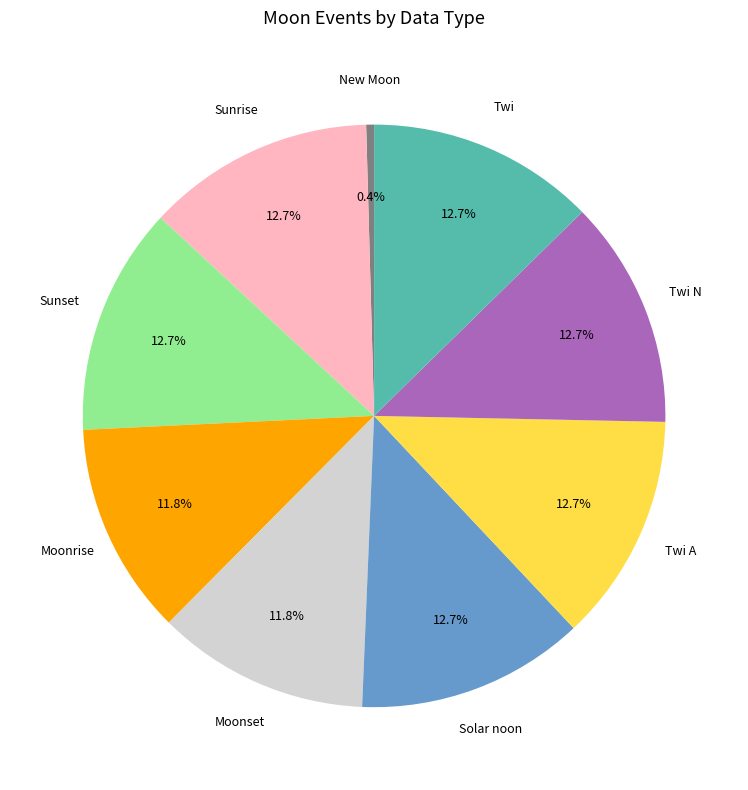

How many segments does this pie chart have?

9